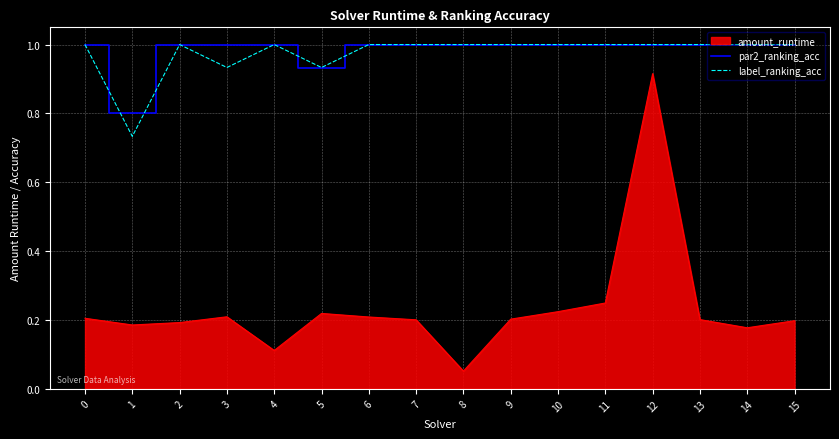

Which series changed the most between 1 and 12?

amount_runtime